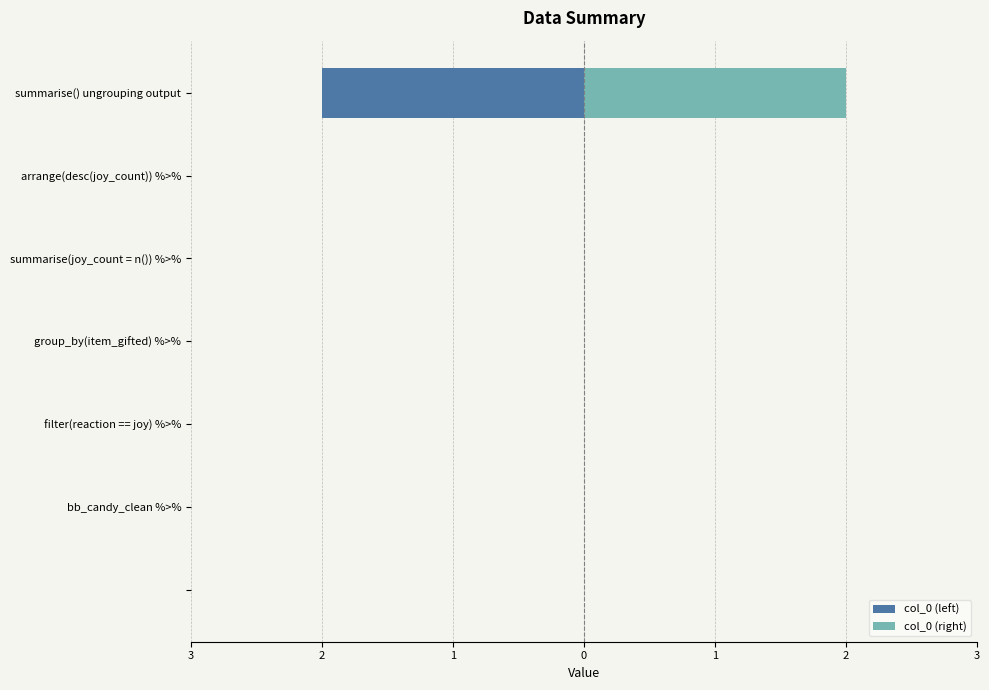

How many groups of bars are there?

7